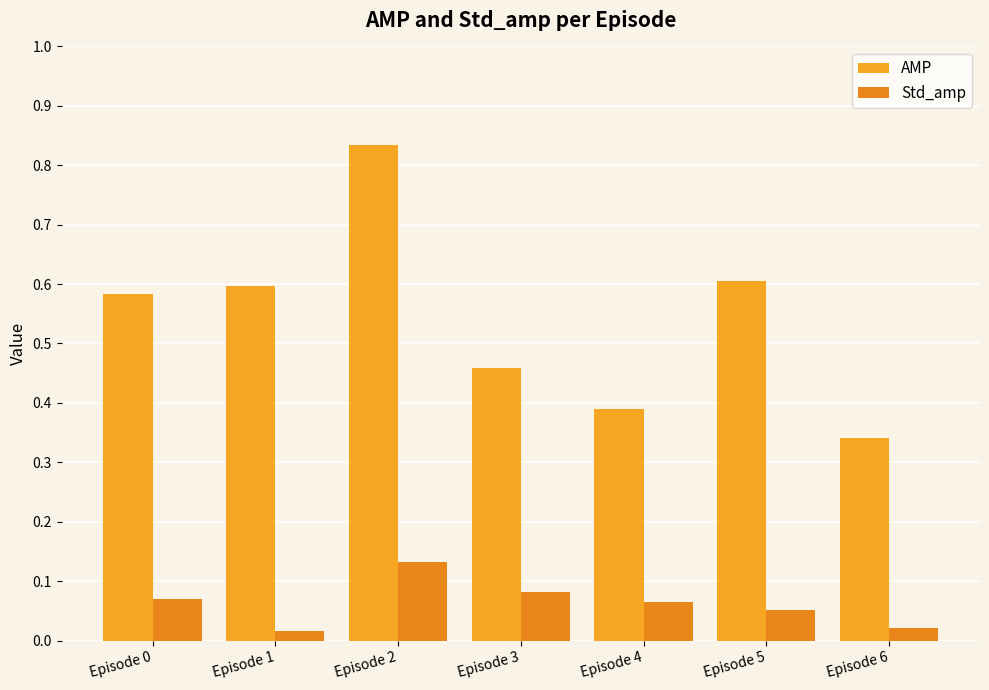

What is the highest value of the AMP series?

0.8